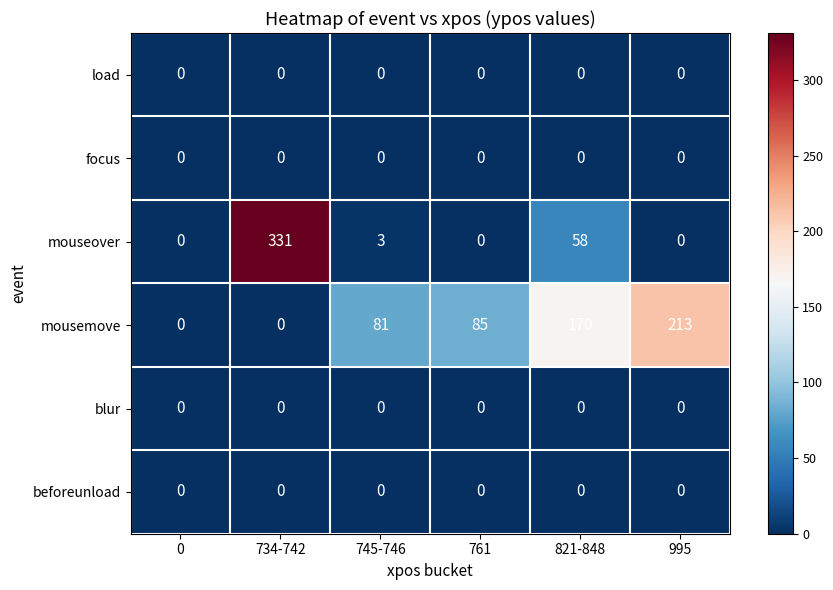

At which label is mousemove closest to 106?

761